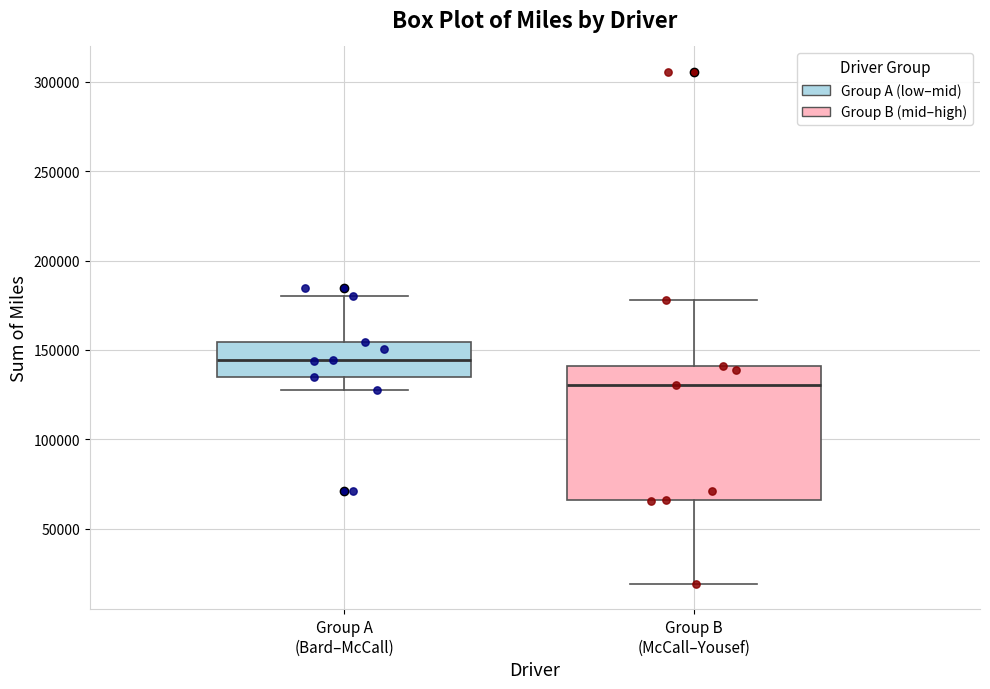

Which box is the tallest, from its lower edge to its upper edge?

Group B (McCall–Yousef)